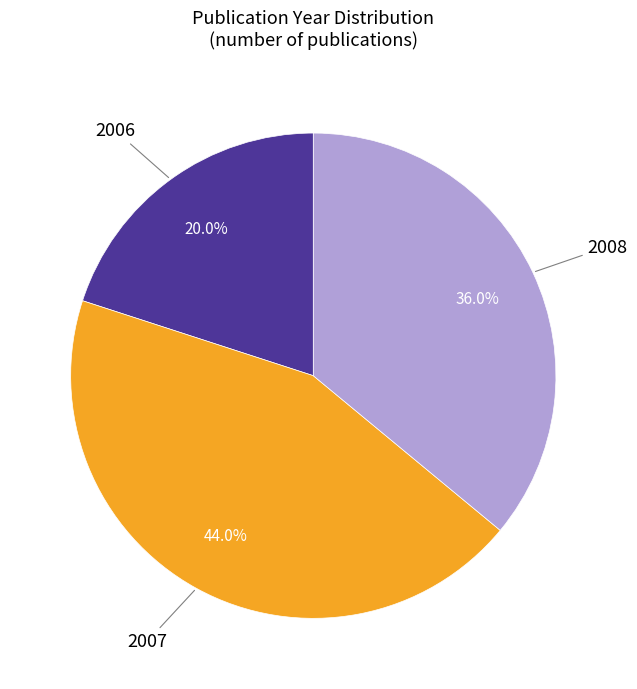

Which category has the smallest portion of the pie?

2006